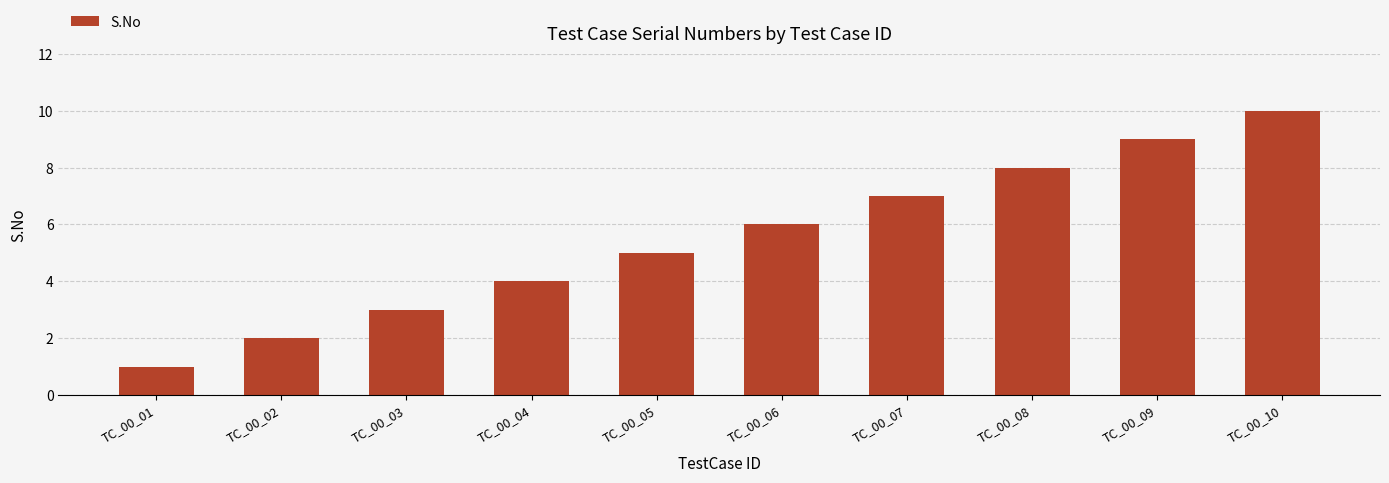

What is the sum of all values?

55